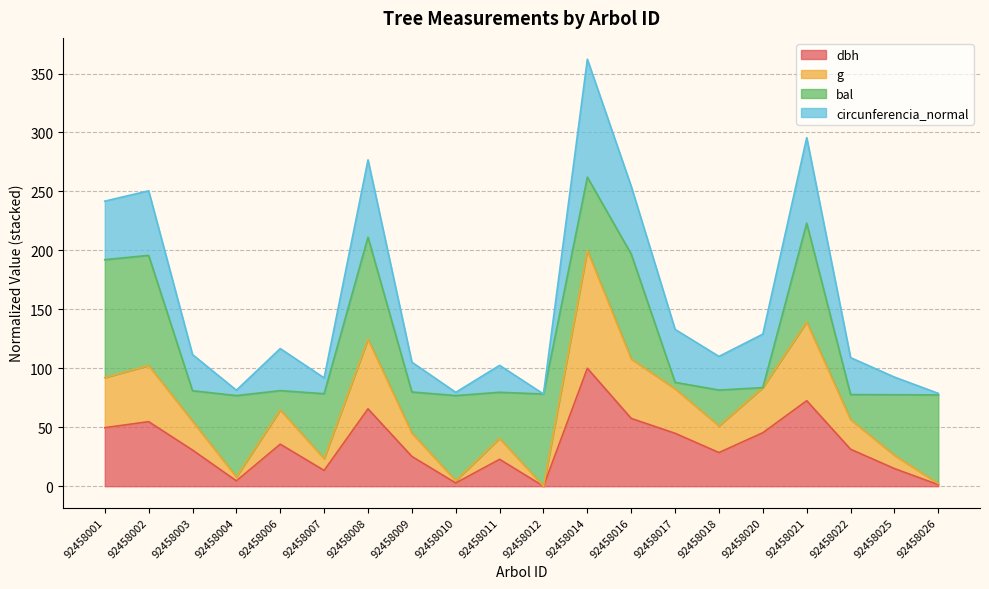

At which category is the sum across all series the highest?

92458014